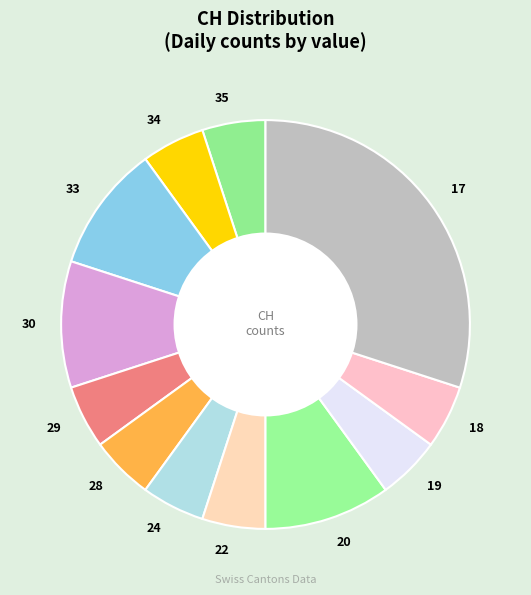

What is the largest slice in the pie chart?

17